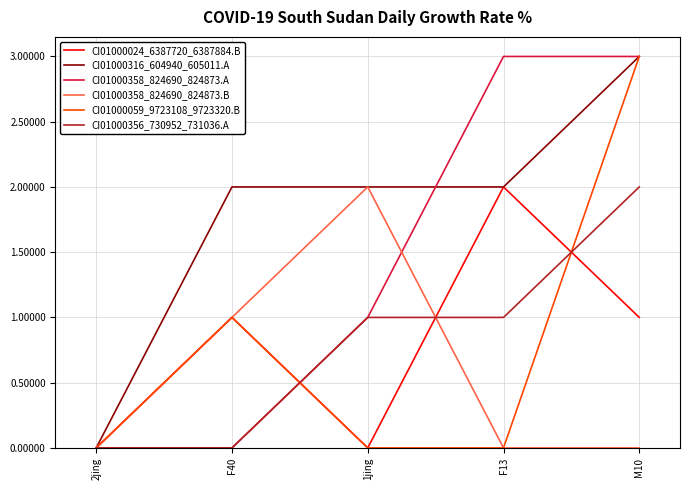

The value of CI01000358_824690_824873.B at 1jing is 3. True or false?

False